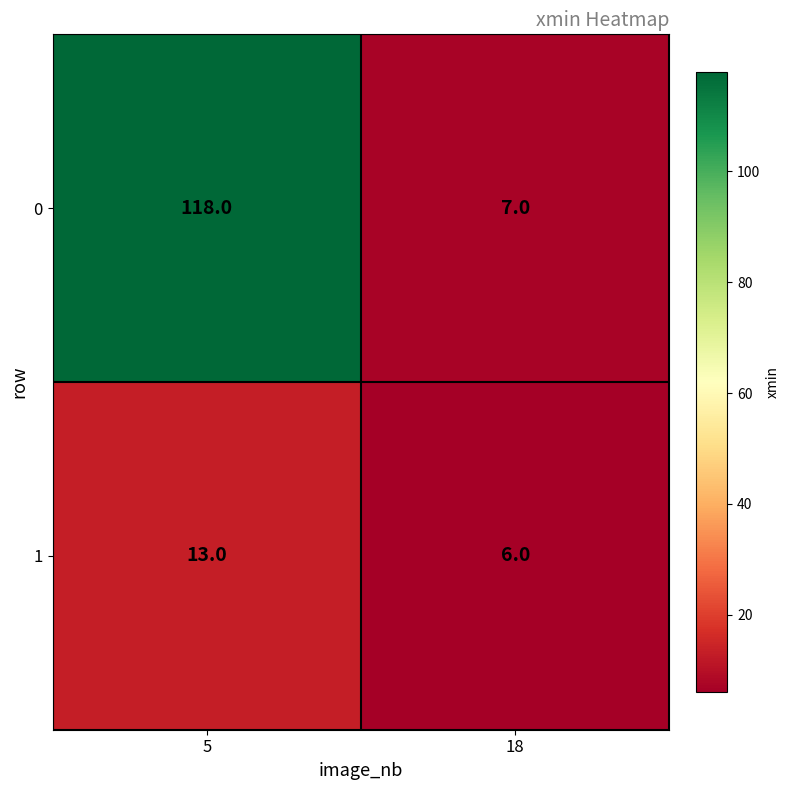

True or false: 0 has a value of 10 at 18.

False